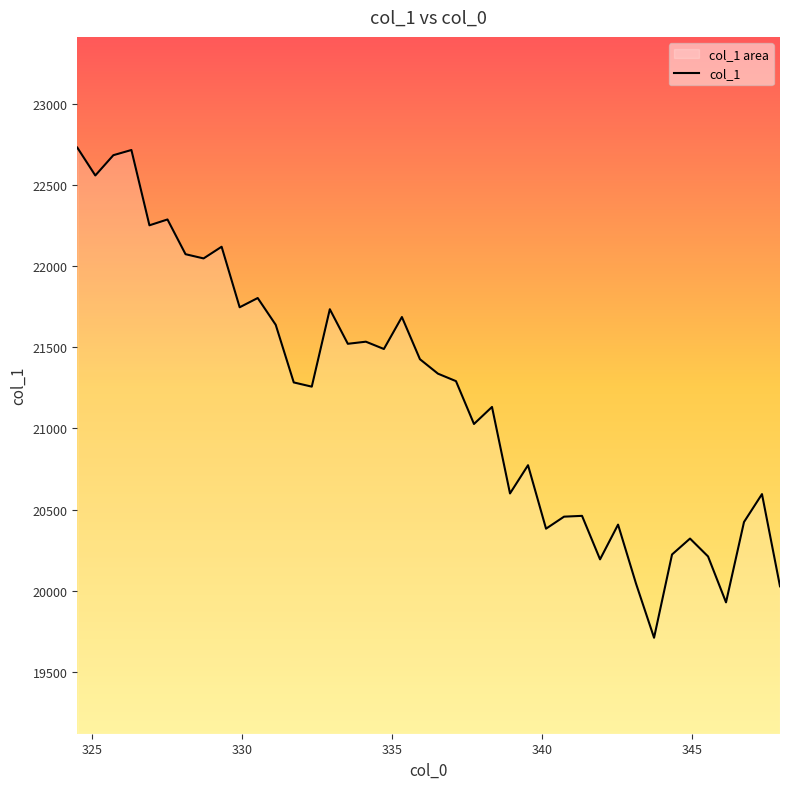

What is the difference between the maximum and minimum values?

3020